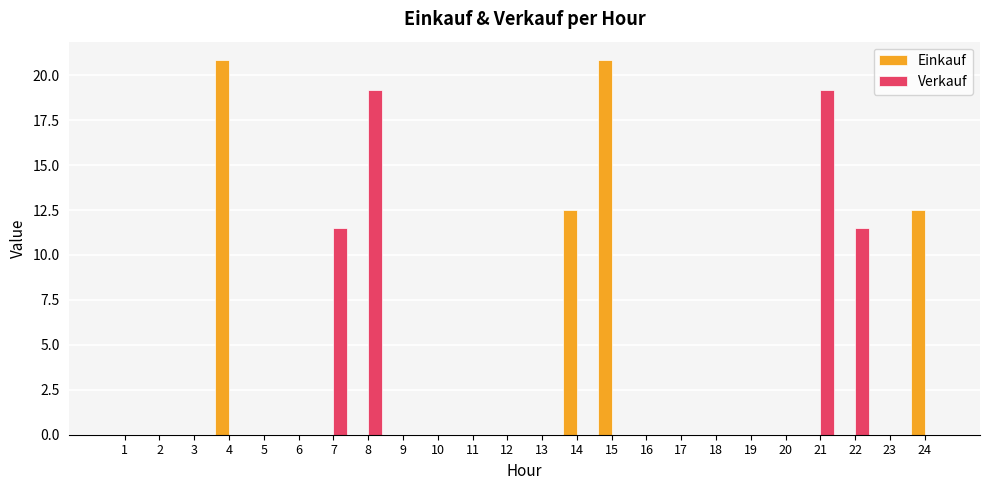

Between 18 and 21, which series saw the biggest shift?

Verkauf